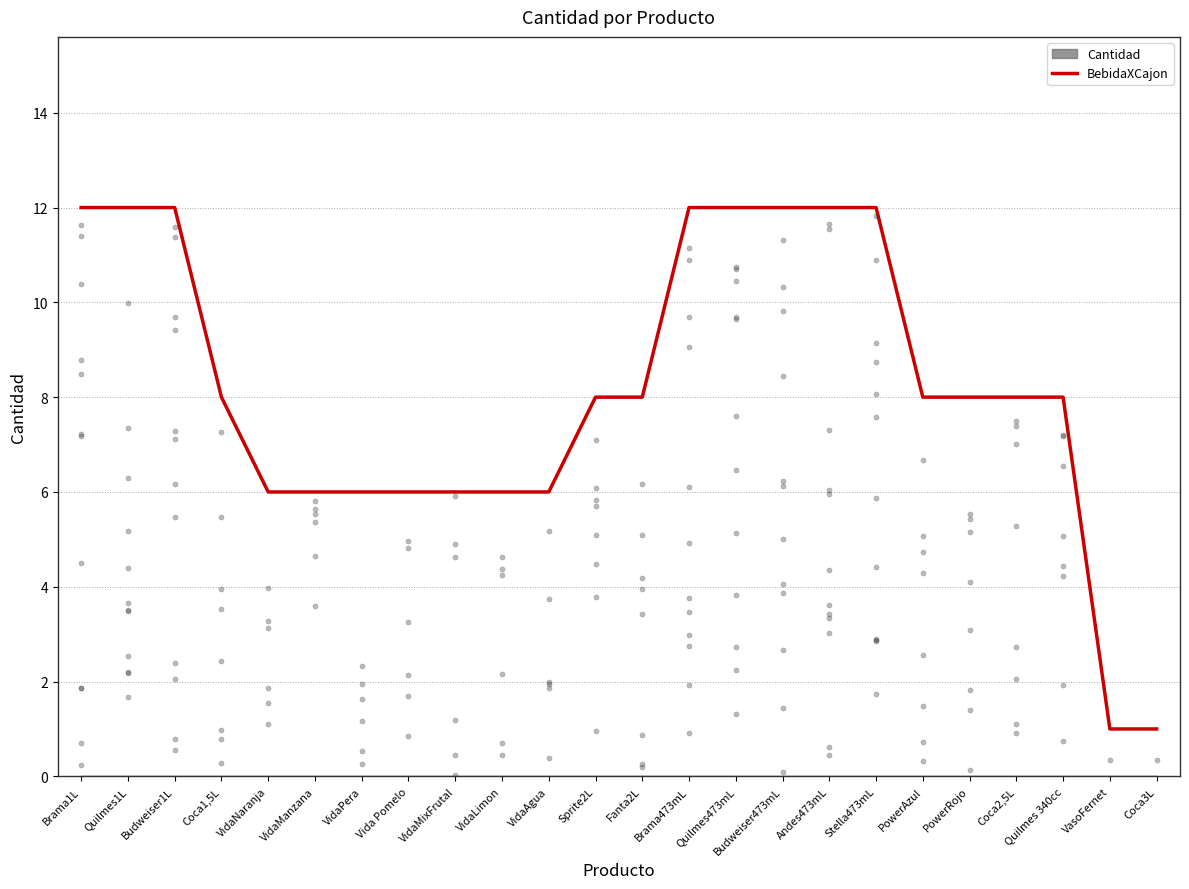

What is the change in value from Brama1L to Vida Pomelo?

-6